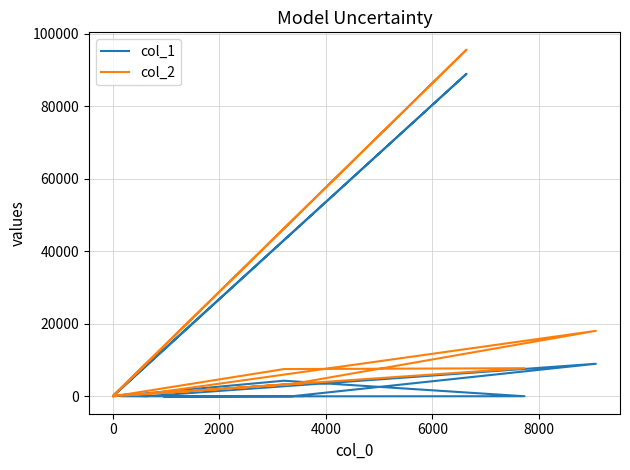

List the series in order of their peak value, lowest first.

col_1, col_2